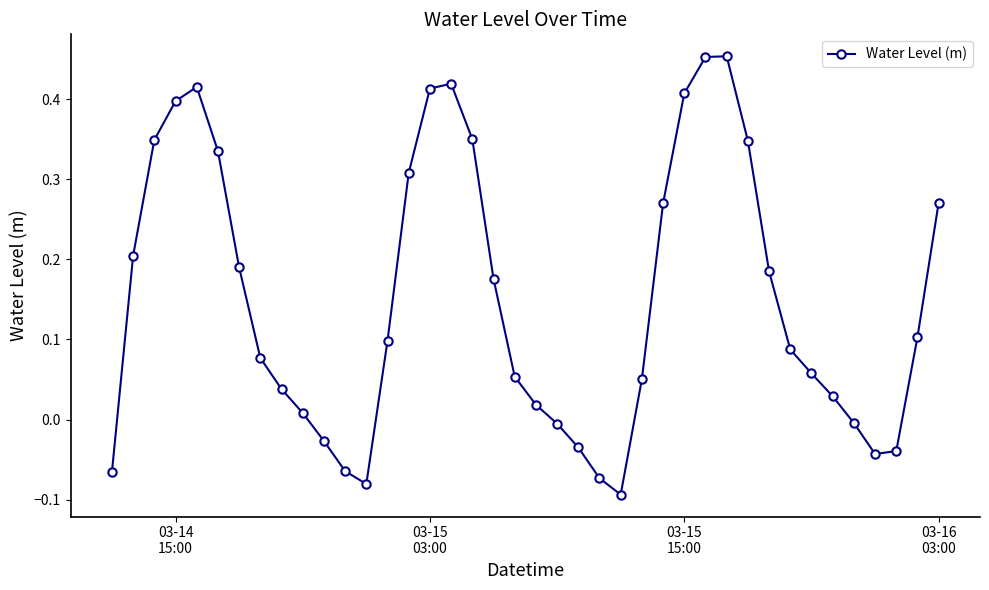

How many points are higher than both their immediate neighbors (excluding endpoints)?

3